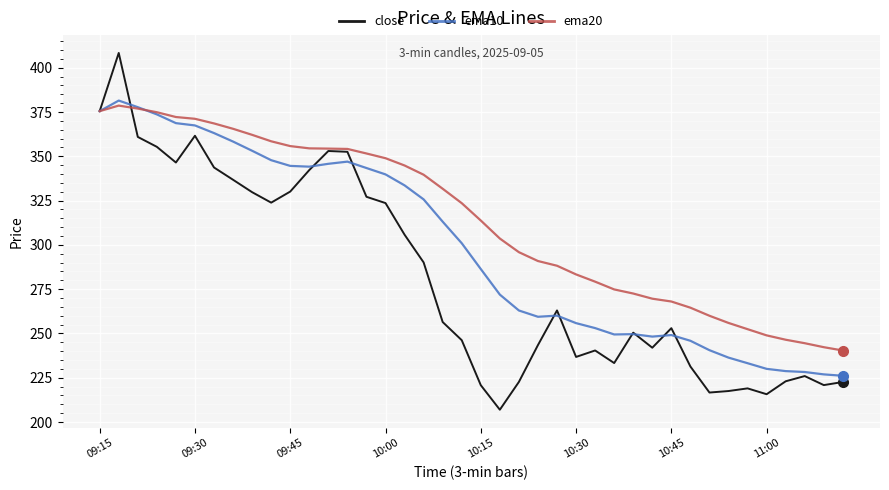

What is the highest value of the close series?

408.4